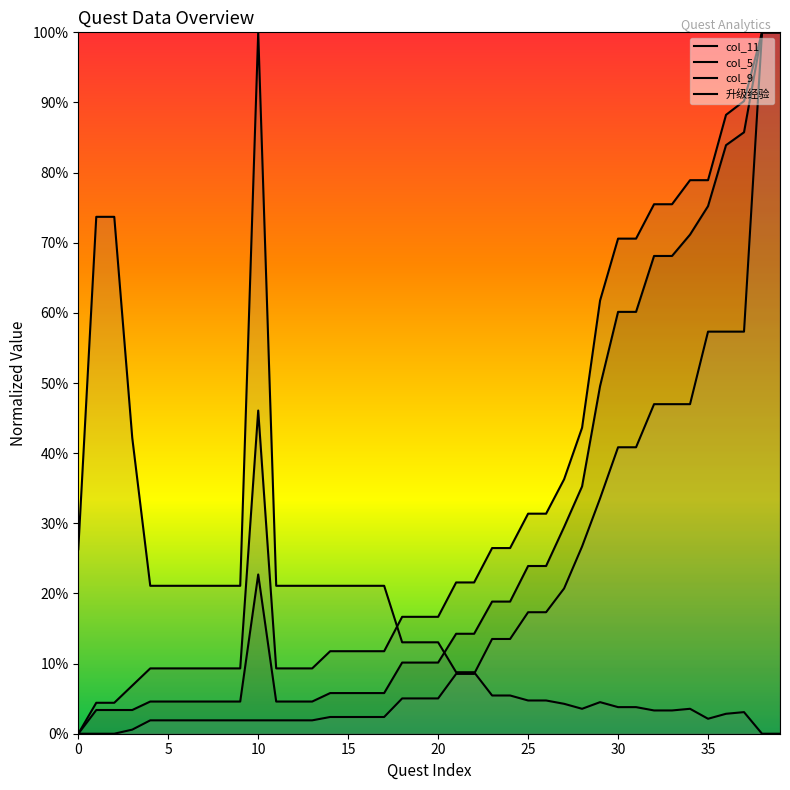

Rank the series by their maximum value, from highest to lowest.

col_11, col_5, col_9, 升级经验